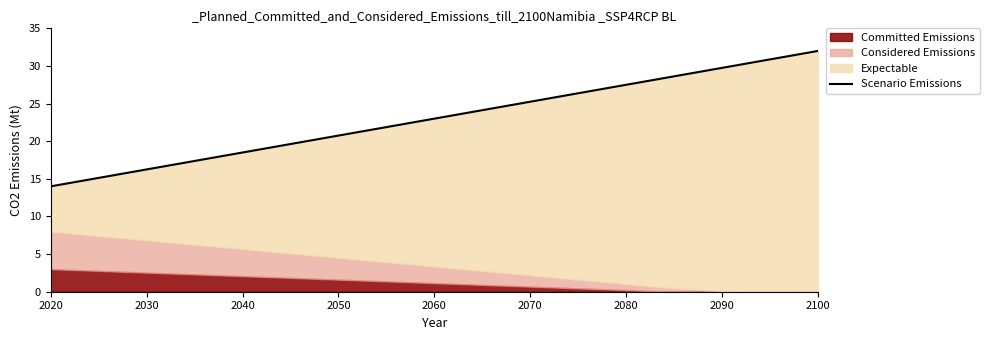

Reading left to right, extract all data points from this chart.

14.0	14.6	15.2	15.7	16.3	16.9	17.5	18.1	18.6	19.2	19.8	20.4	21.0	21.5	22.1	22.7	23.3	23.9	24.5	25.0	25.6	26.2	26.8	27.4	27.9	28.5	29.1	29.7	30.3	30.8	31.4	32.0